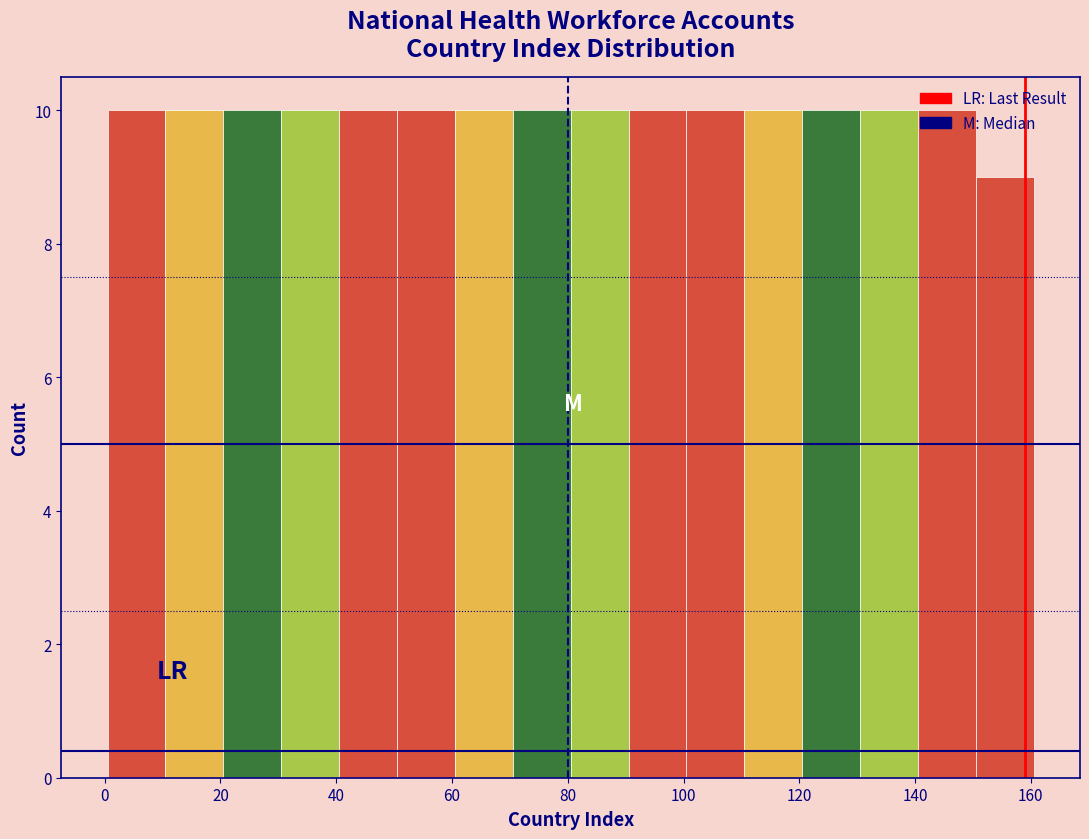

Reading left to right, list every bar in this chart as the range it spans on the x-axis followed by its height. Neither the bar edges nor the heights are printed on the chart, so give them approximately, as read against the axes.

0.5 to 10.5: 10
10.5 to 20.5: 10
20.5 to 30.5: 10
30.5 to 40.5: 10
40.5 to 50.5: 10
50.5 to 60.5: 10
60.5 to 70.5: 10
70.5 to 80.5: 10
80.5 to 90.5: 10
90.5 to 100.5: 10
100.5 to 110.5: 10
110.5 to 120.5: 10
120.5 to 130.5: 10
130.5 to 140.5: 10
140.5 to 150.5: 10
150.5 to 160.5: 9